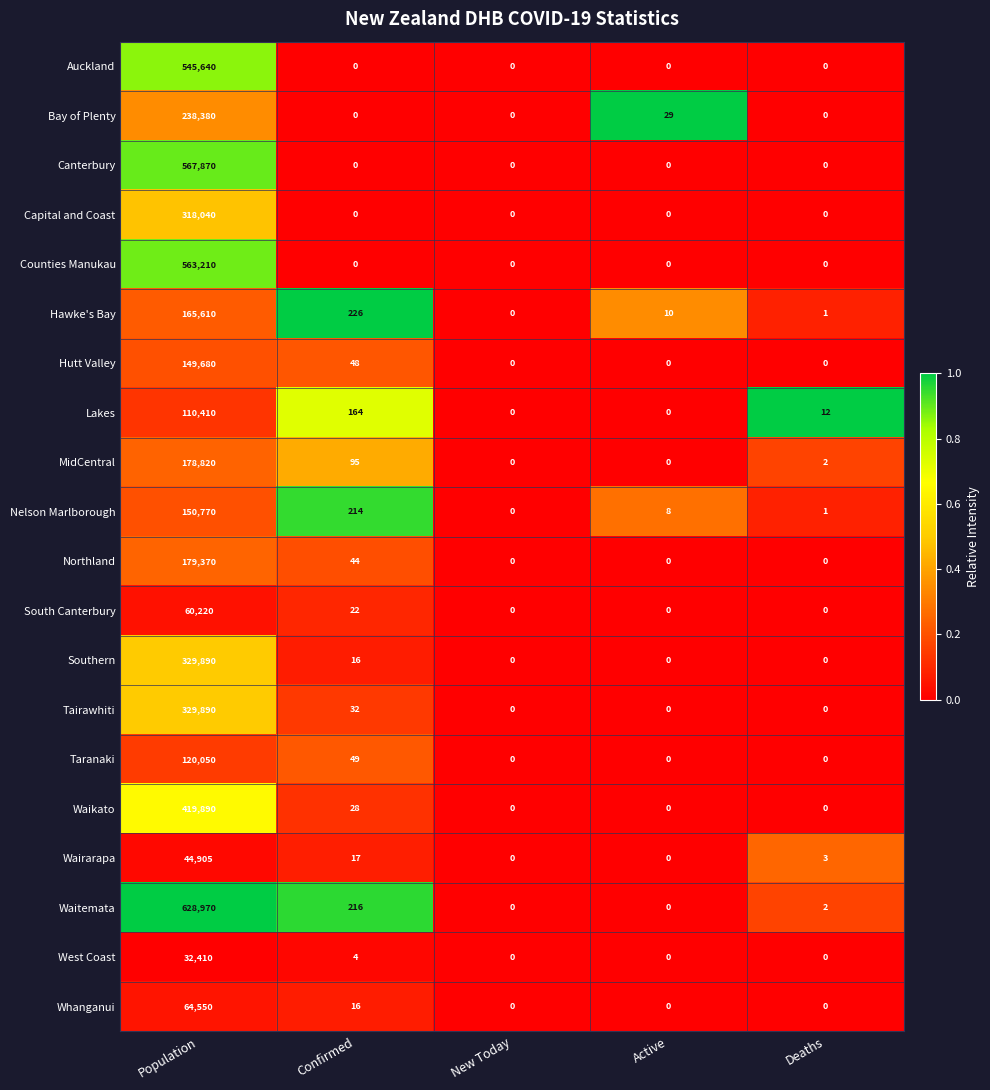

What is the difference between the highest and lowest values at Deaths?

12